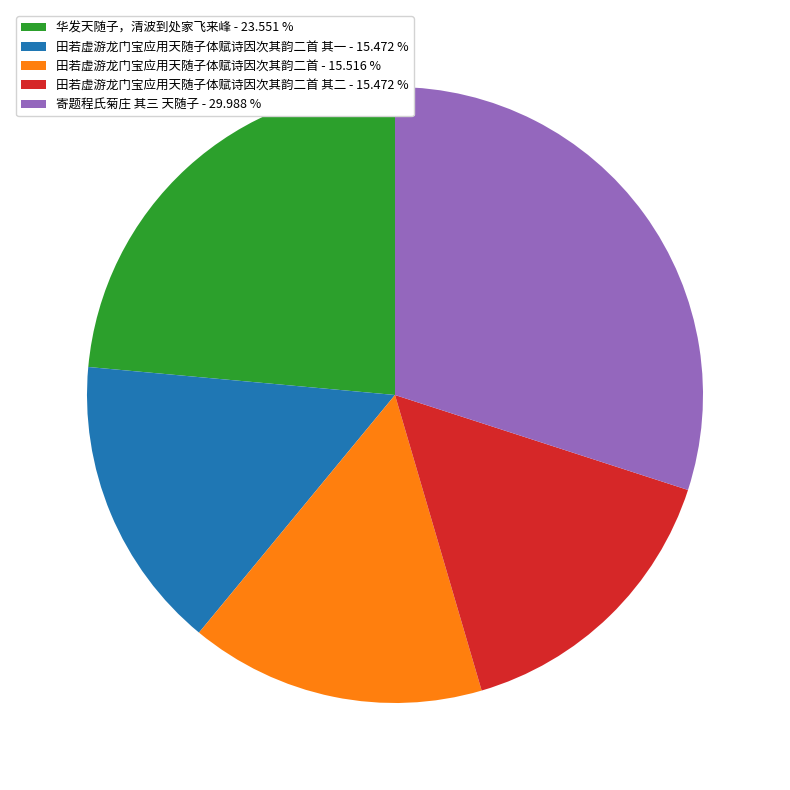

What is the largest slice in the pie chart?

寄题程氏菊庄 其三 天随子 - 29.988 %